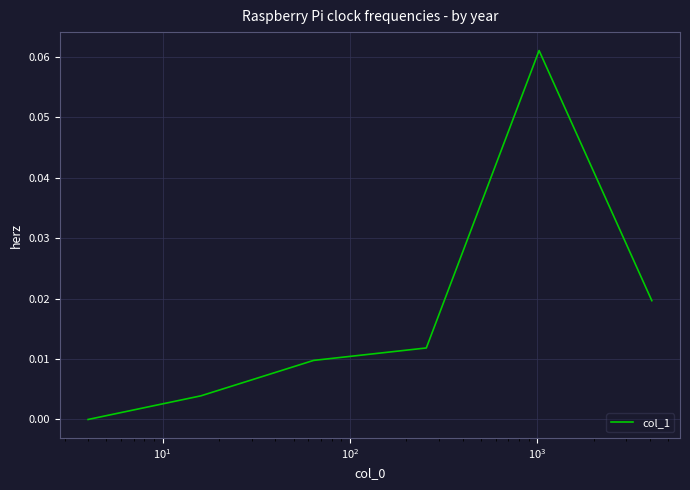

How many interior local peaks (higher than both neighbors) does the data have?

1